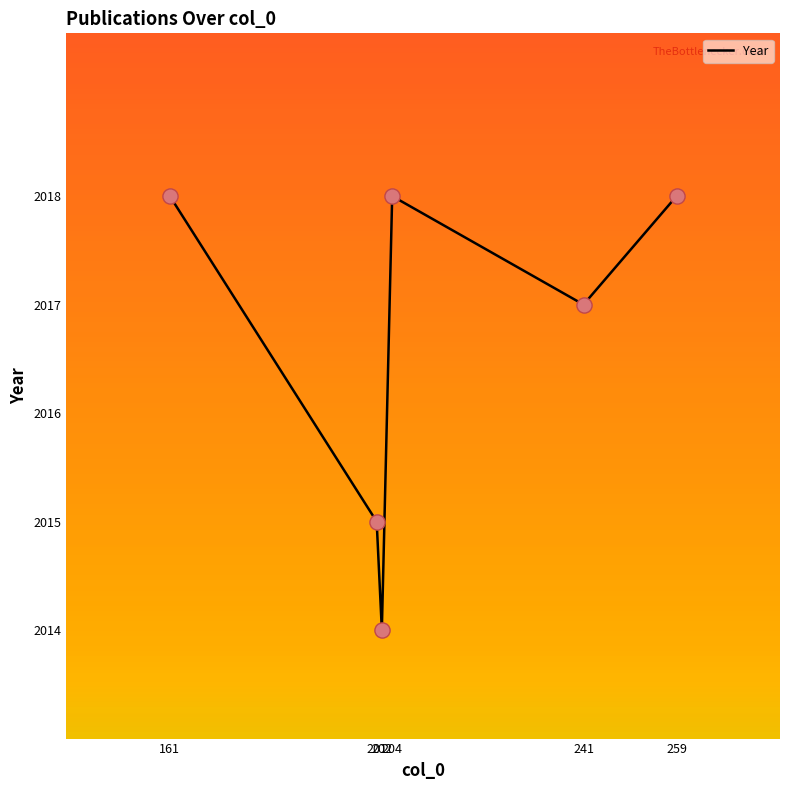

Between 161 and 202, which is larger?

161